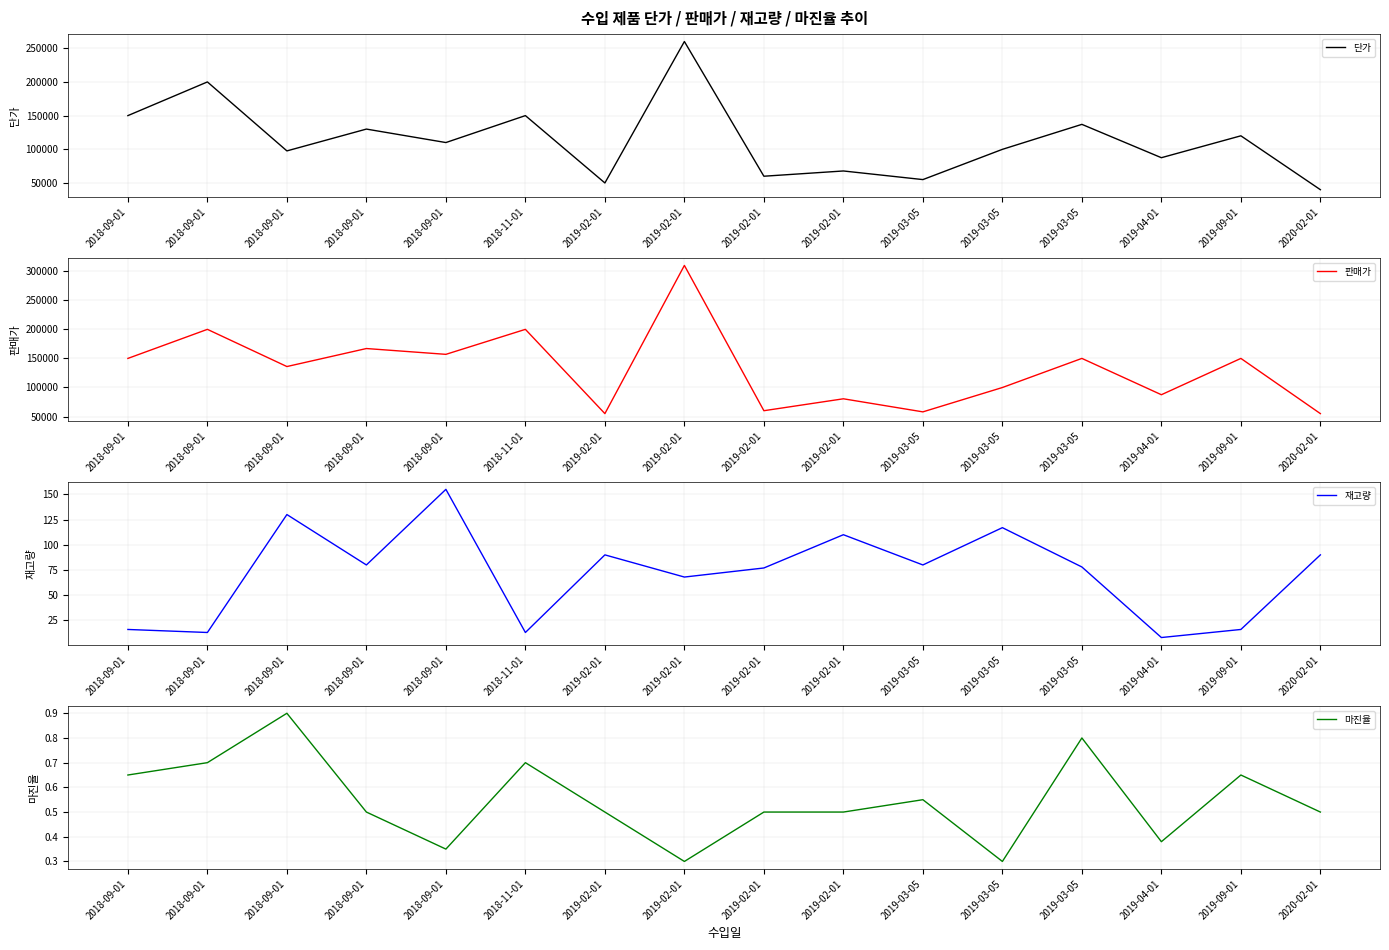

True or false: 재고량 and 마진율 intersect in this chart.

False